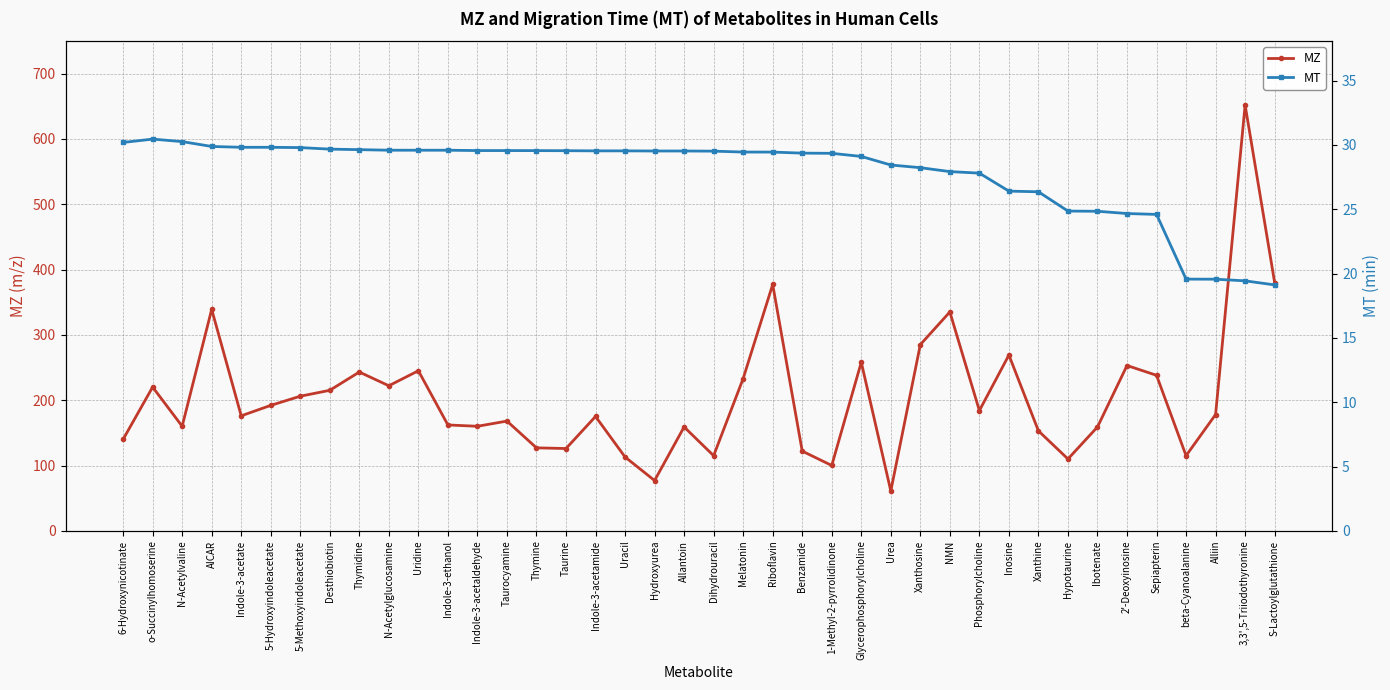

Which series has the largest range (max minus min)?

MZ